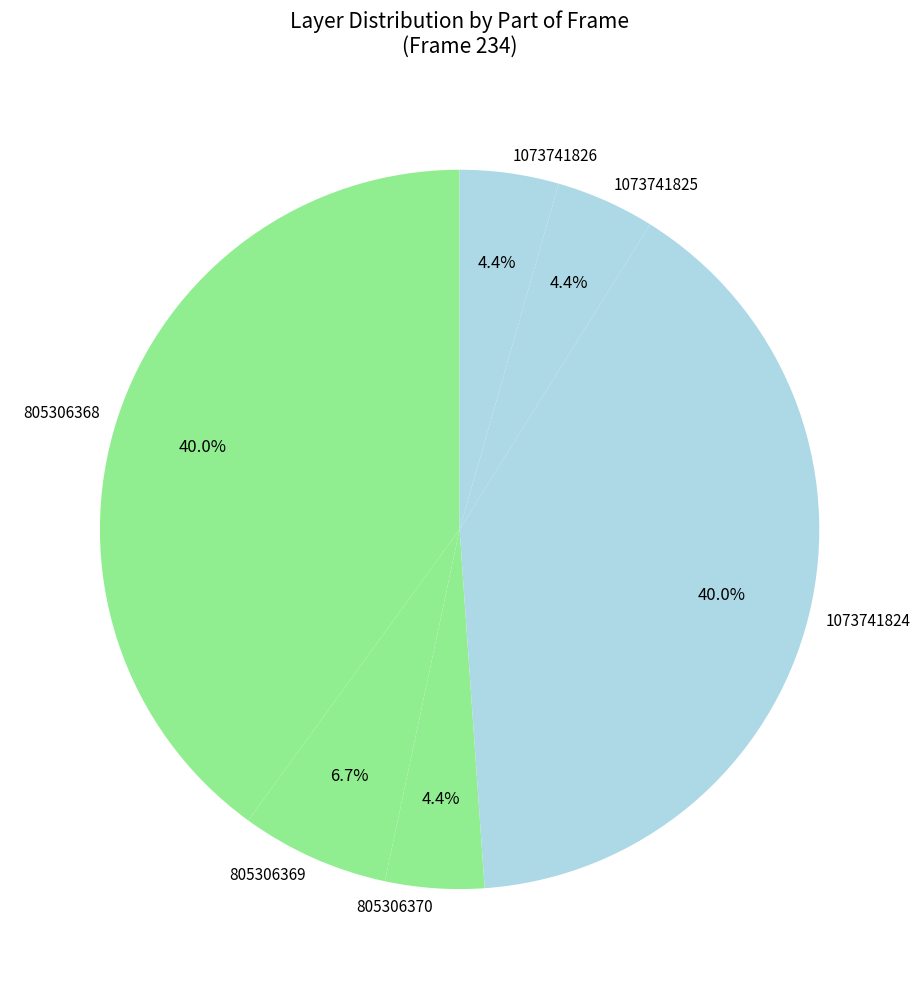

What portion of the pie excludes 1073741826?

95.6%